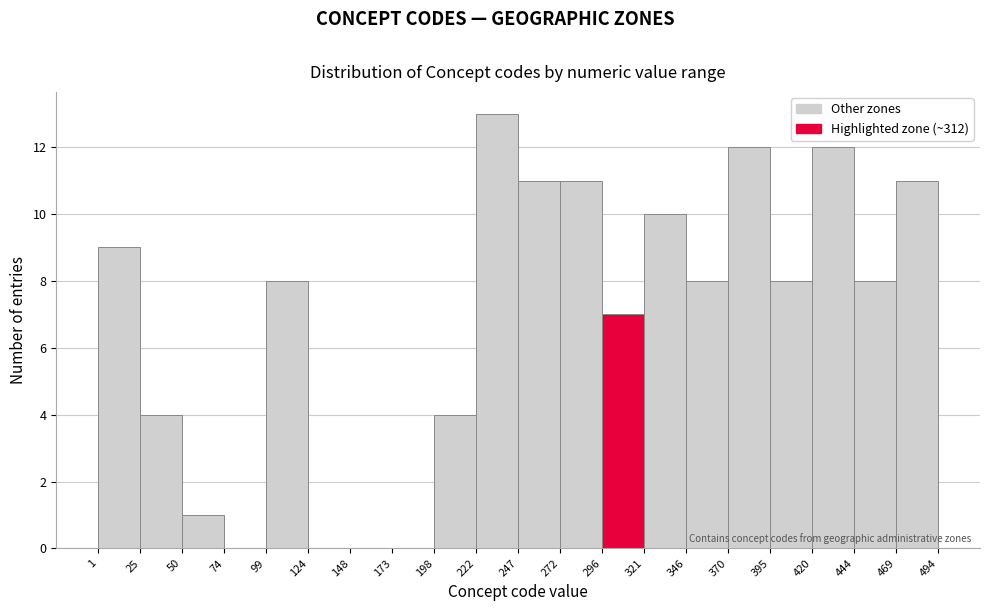

Reading left to right, transcribe this chart: for each bar, give the range it covers on the x-axis and its height. The values are not printed on the chart, so give them approximately, as read against the axis.

1 to 25: 9
25 to 50: 4
50 to 74: 1
74 to 99: 0
99 to 124: 8
124 to 148: 0
148 to 173: 0
173 to 198: 0
198 to 222: 4
222 to 247: 13
247 to 272: 11
272 to 296: 11
296 to 321: 7
321 to 346: 10
346 to 370: 8
370 to 395: 12
395 to 420: 8
420 to 444: 12
444 to 469: 8
469 to 494: 11